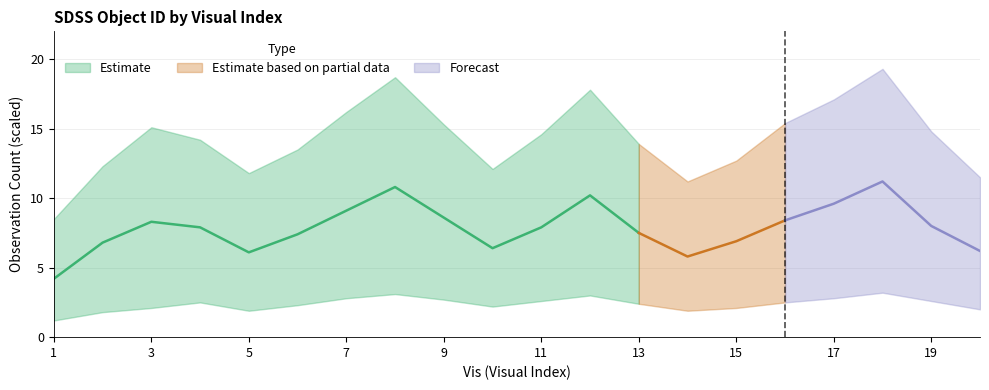

The value of mid at 15 is 6.9. True or false?

True